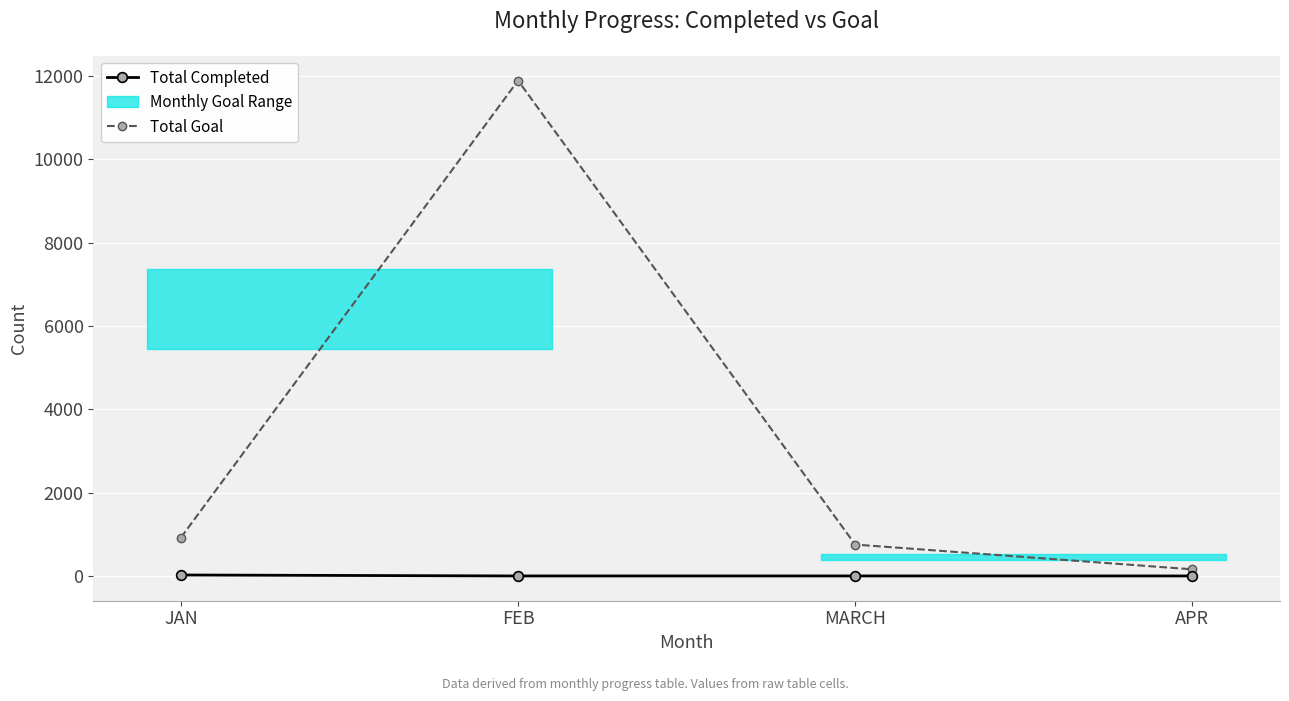

How many lines are shown in the chart?

2